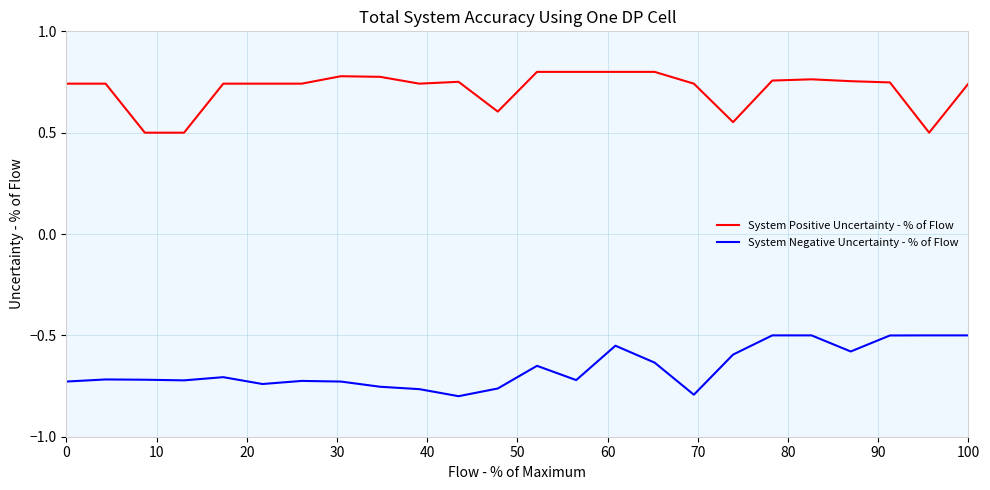

What is the difference between the maximum and minimum values in the System Positive Uncertainty - % of Flow series?

0.3